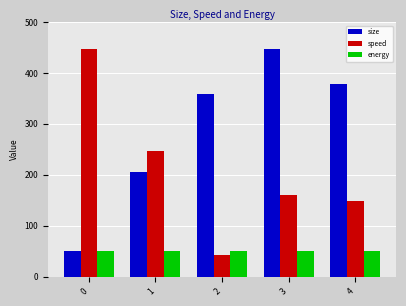

Which series changed the most between 2 and 4?

speed